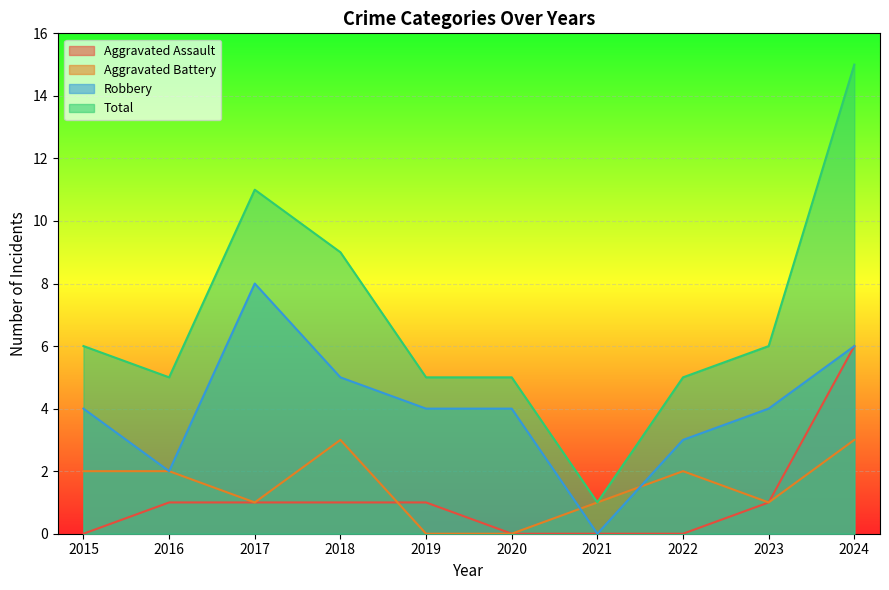

Reading left to right, transcribe all the data shown in this chart.

Aggravated Assault: 2015=0	2016=1	2017=1	2018=1	2019=1	2020=0	2021=0	2022=0	2023=1	2024=6
Aggravated Battery: 2015=2	2016=2	2017=1	2018=3	2019=0	2020=0	2021=1	2022=2	2023=1	2024=3
Robbery: 2015=4	2016=2	2017=8	2018=5	2019=4	2020=4	2021=0	2022=3	2023=4	2024=6
Total: 2015=6	2016=5	2017=11	2018=9	2019=5	2020=5	2021=1	2022=5	2023=6	2024=15